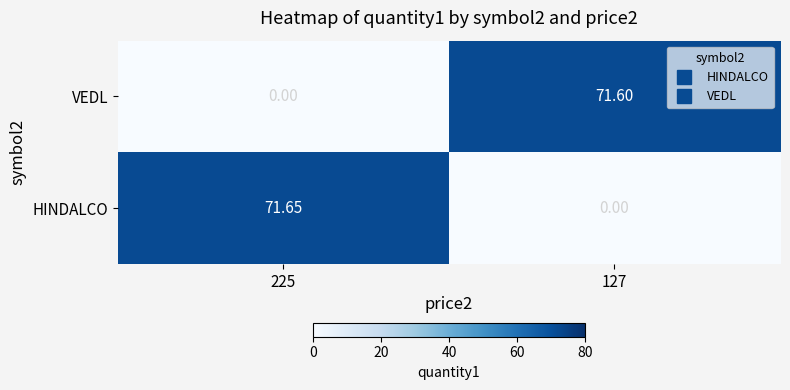

Which series has the widest spread of values?

HINDALCO